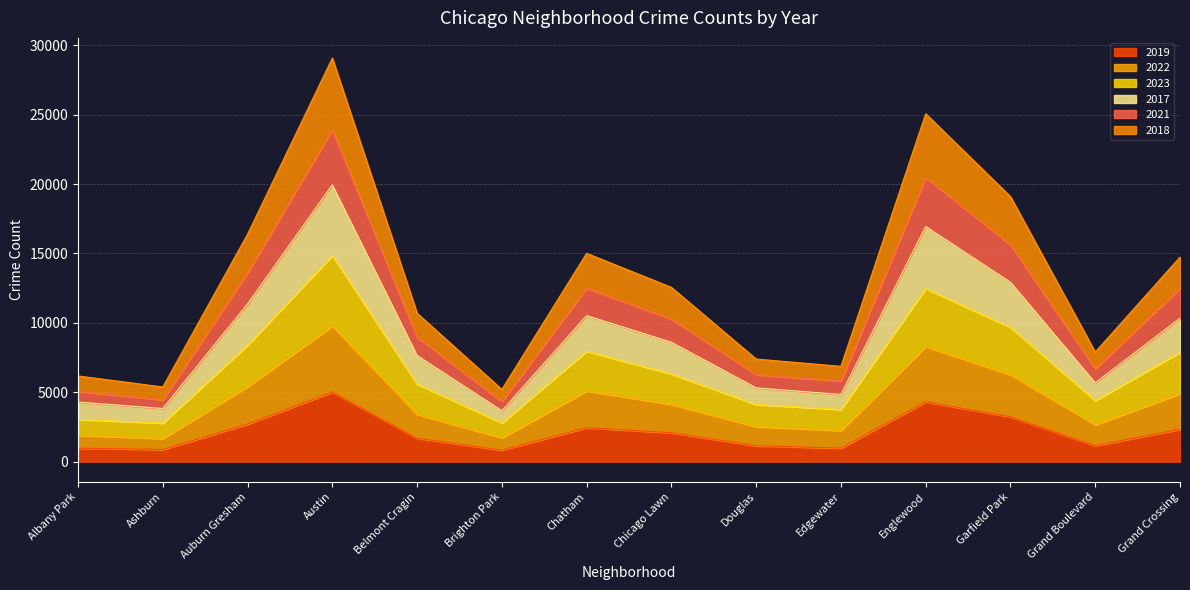

True or false: 2019 has a value of 5008 at Austin.

True